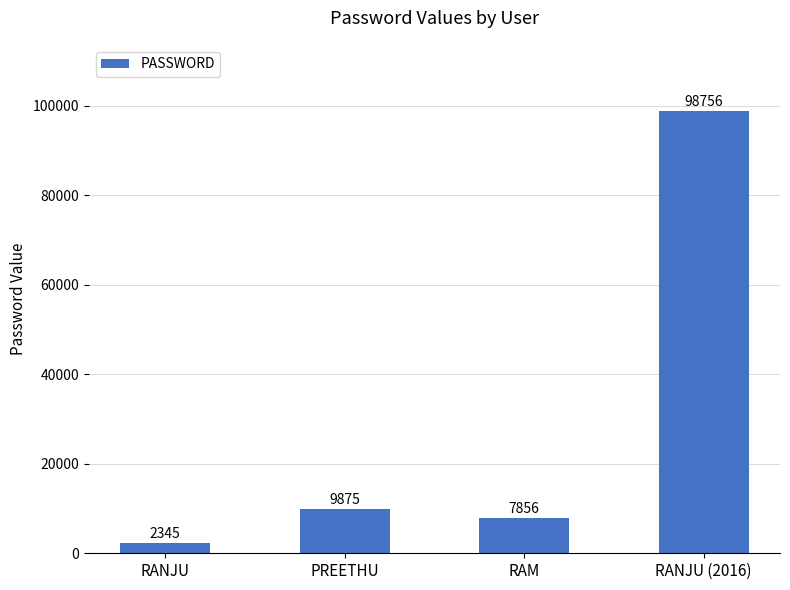

What is the value of the 1st bar from the left?

2345